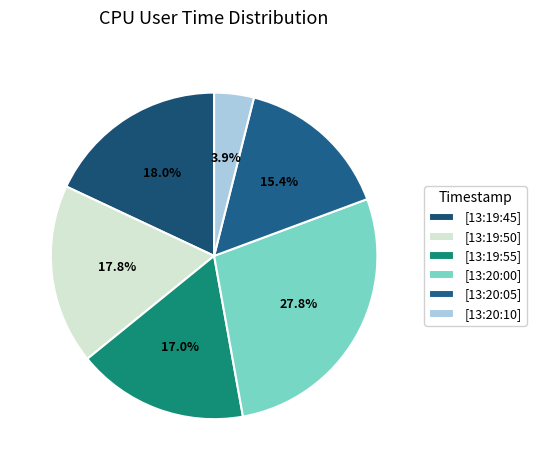

Rank the categories by value from highest to lowest.

13:20:00, 13:19:45, 13:19:50, 13:19:55, 13:20:05, 13:20:10